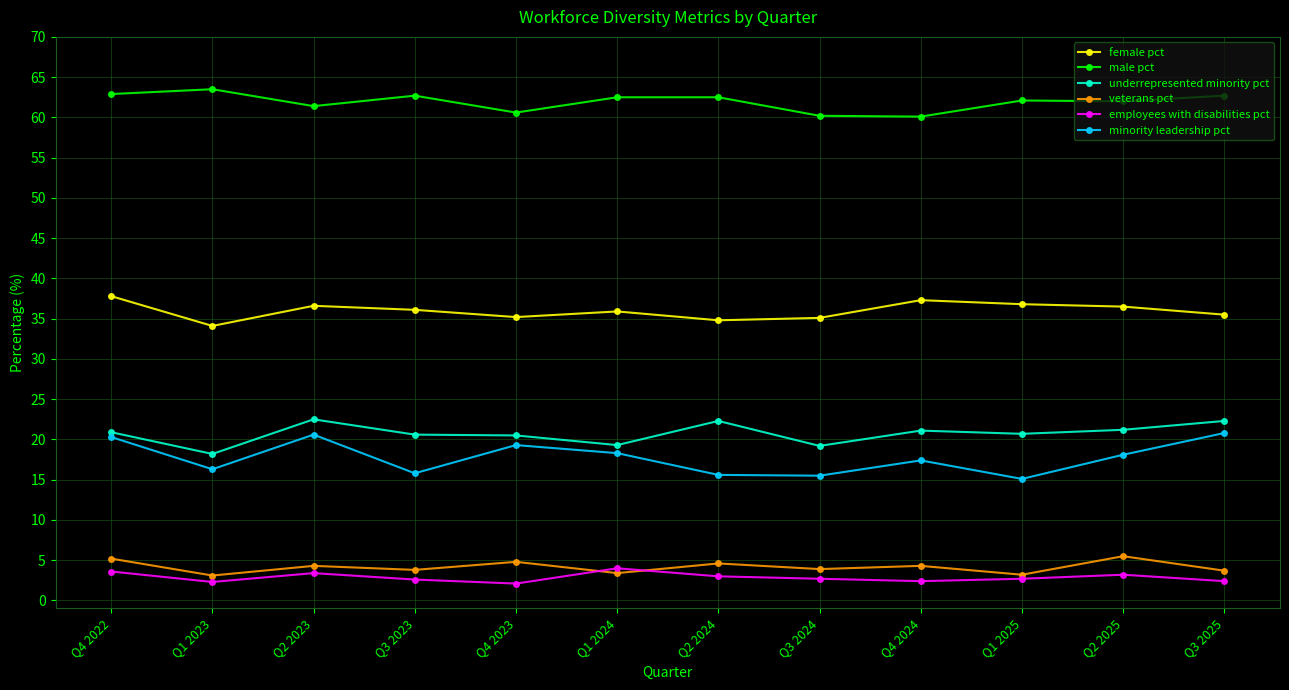

Is the value of employees with disabilities pct at Q2 2023 greater than the value of minority leadership pct at Q1 2024?

No